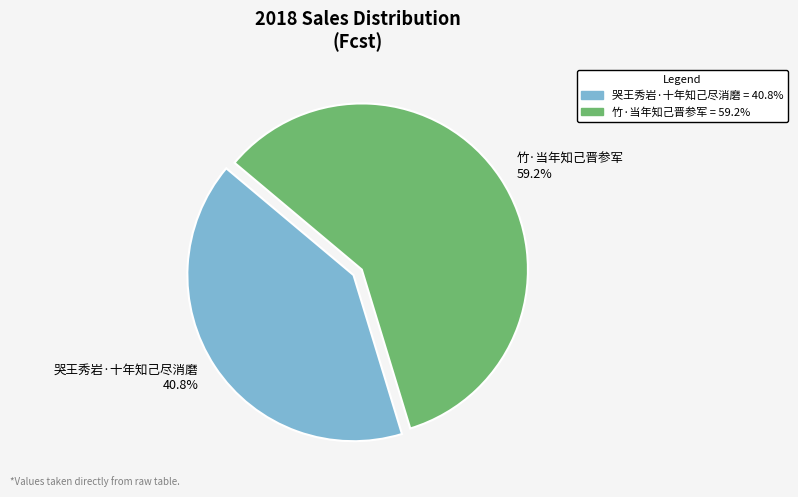

What percentage do 哭王秀岩·十年知己尽消磨 and 竹·当年知己晋参军 together represent?

100.0%